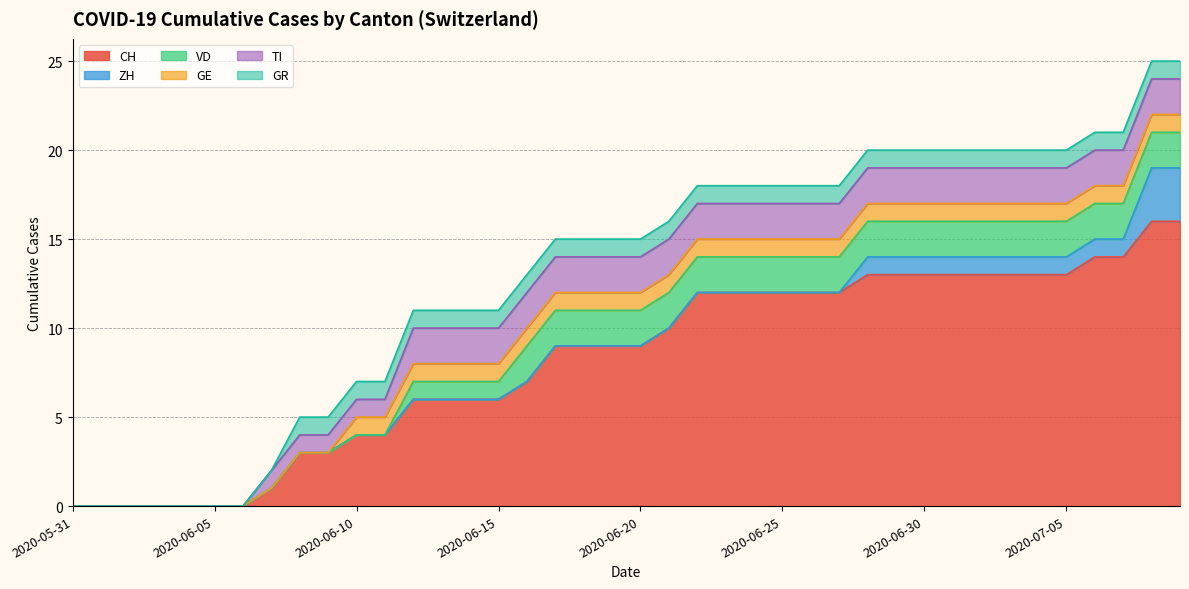

True or false: GE has more than 0 points higher than both neighbors.

False